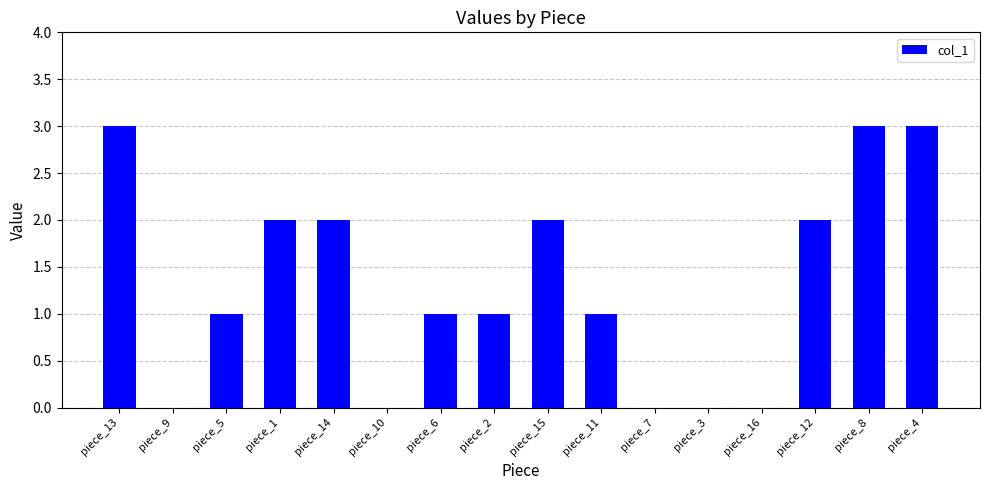

Approximately how many times larger is the value at piece_11 compared to piece_4?

0.3